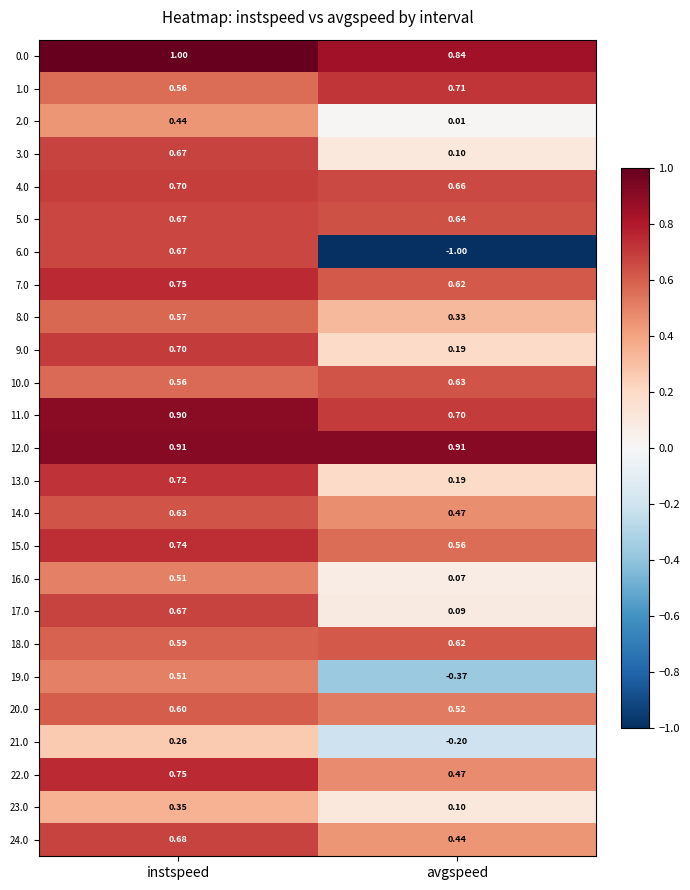

Which series has the widest spread of values?

6.0